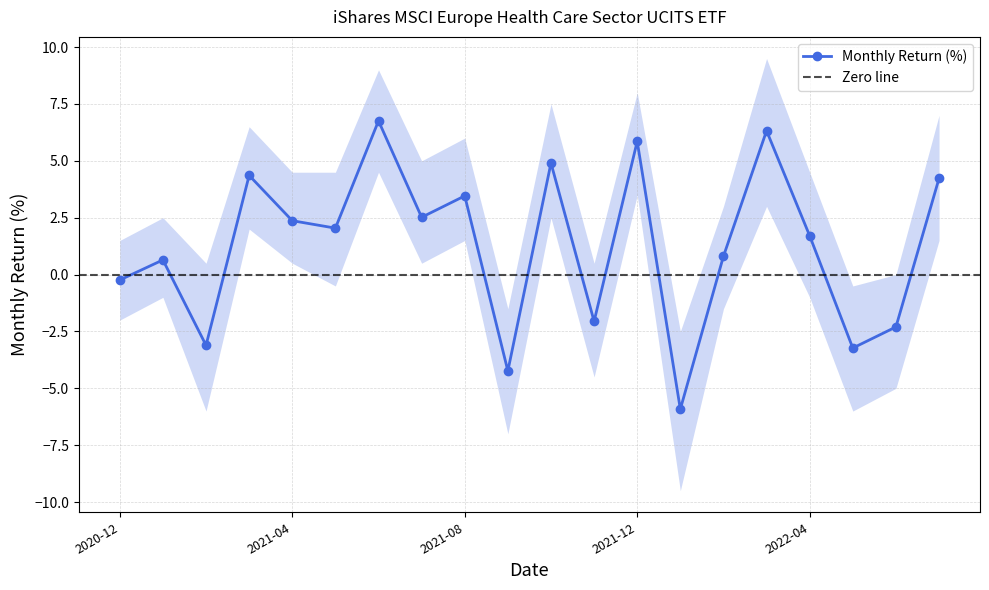

What is the label of the 18th point from the right?

2021-02-28